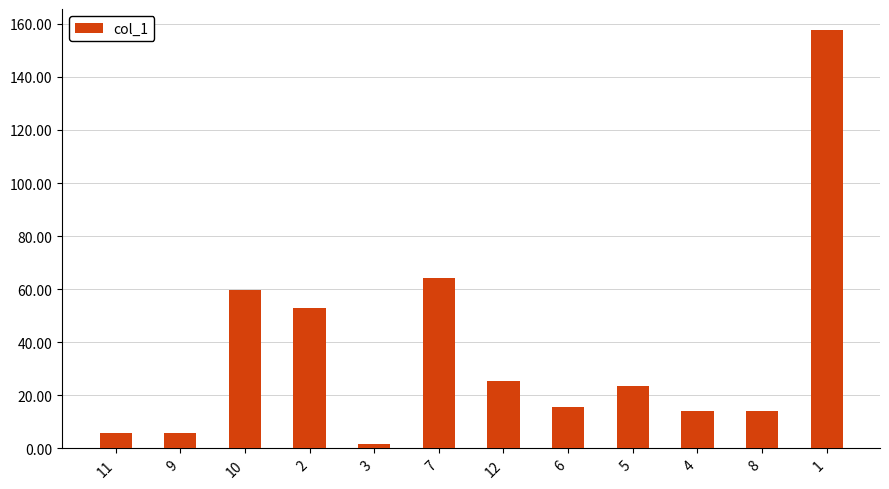

What is the difference between the second highest and second lowest values?

58.5